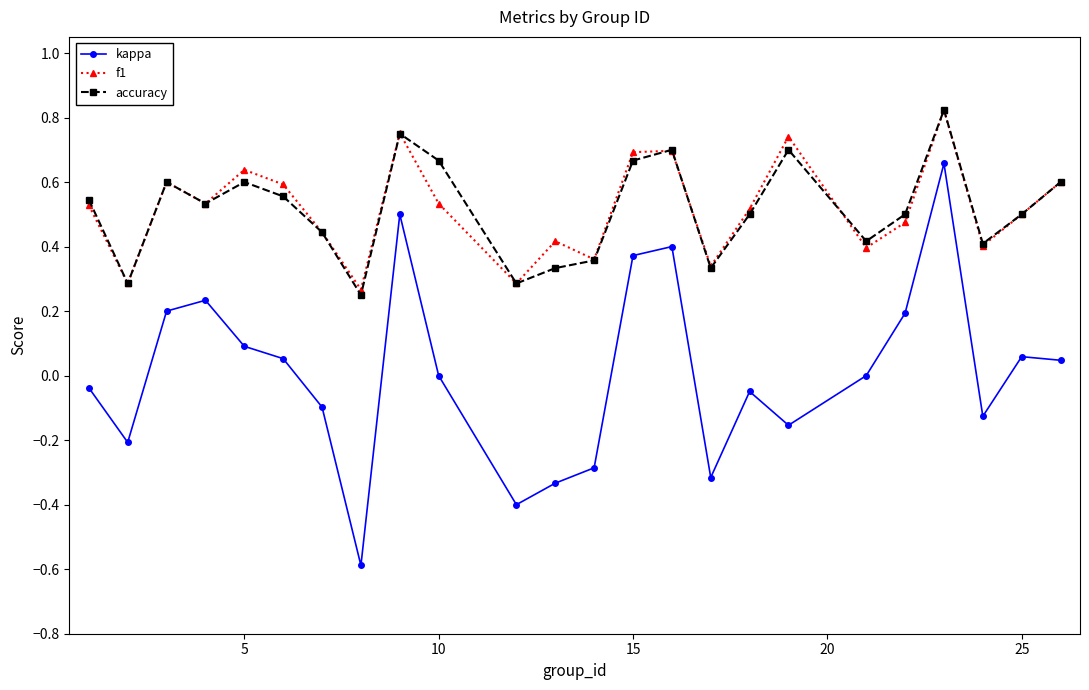

True or false: kappa and f1 intersect in this chart.

False